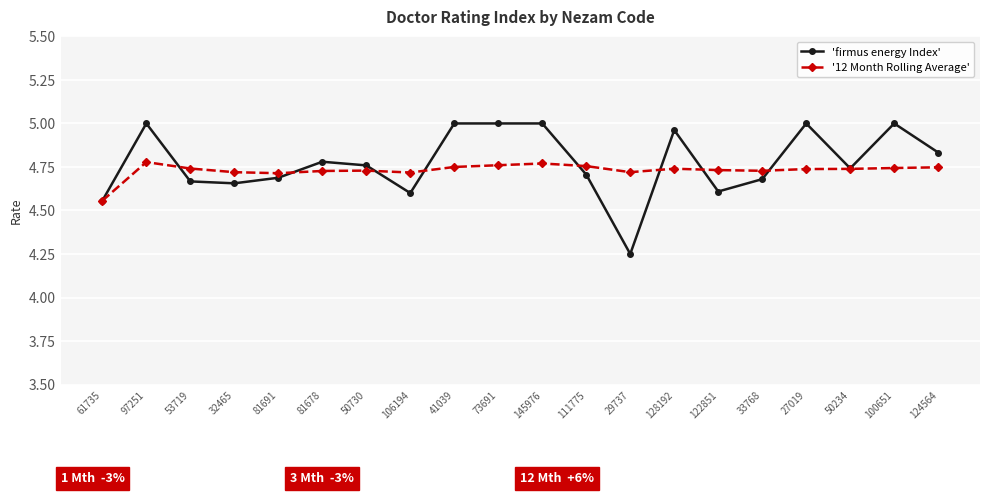

What is the label of the 14th point from the left?

128192